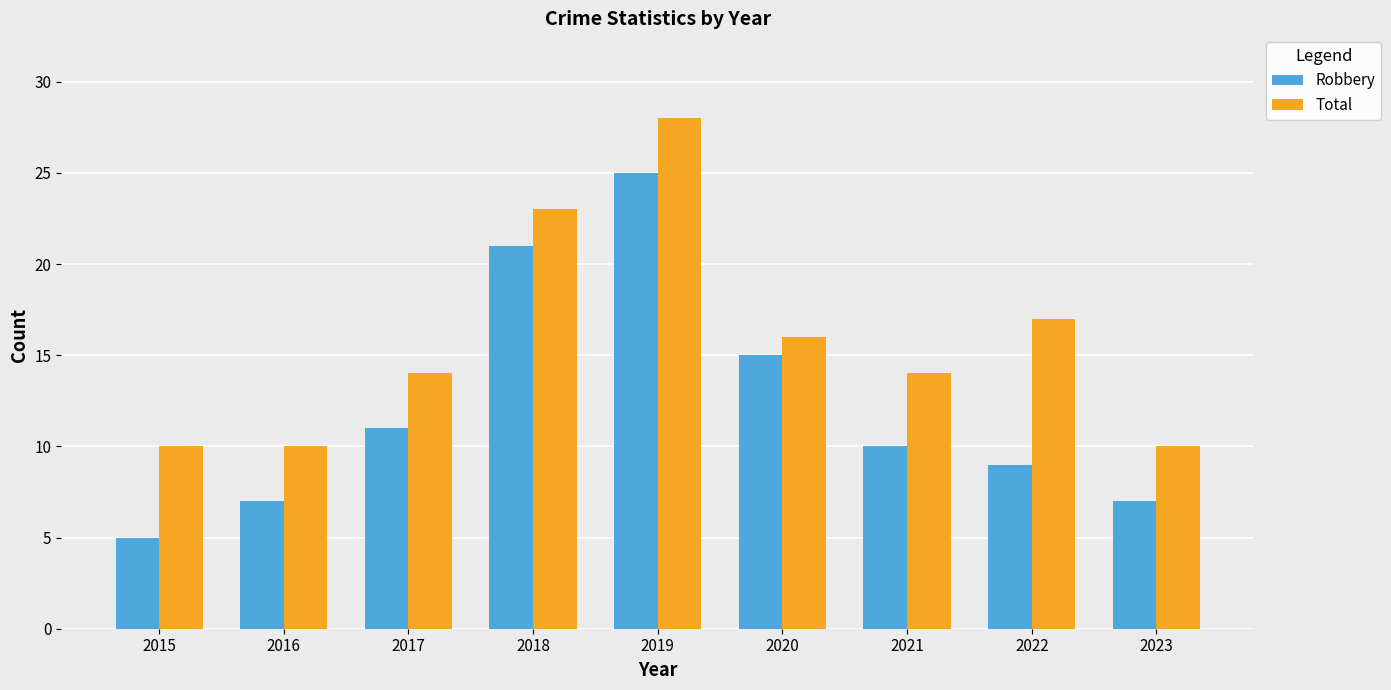

Rank the series at 2016 from lowest to highest value.

Robbery, Total